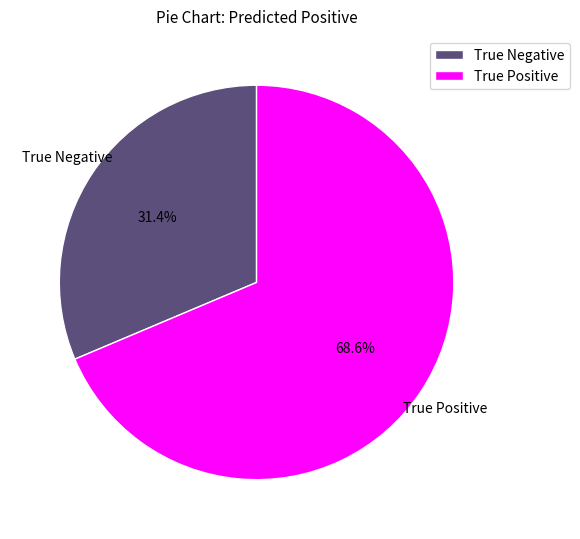

Is it true that True Negative is 26% of the pie?

False